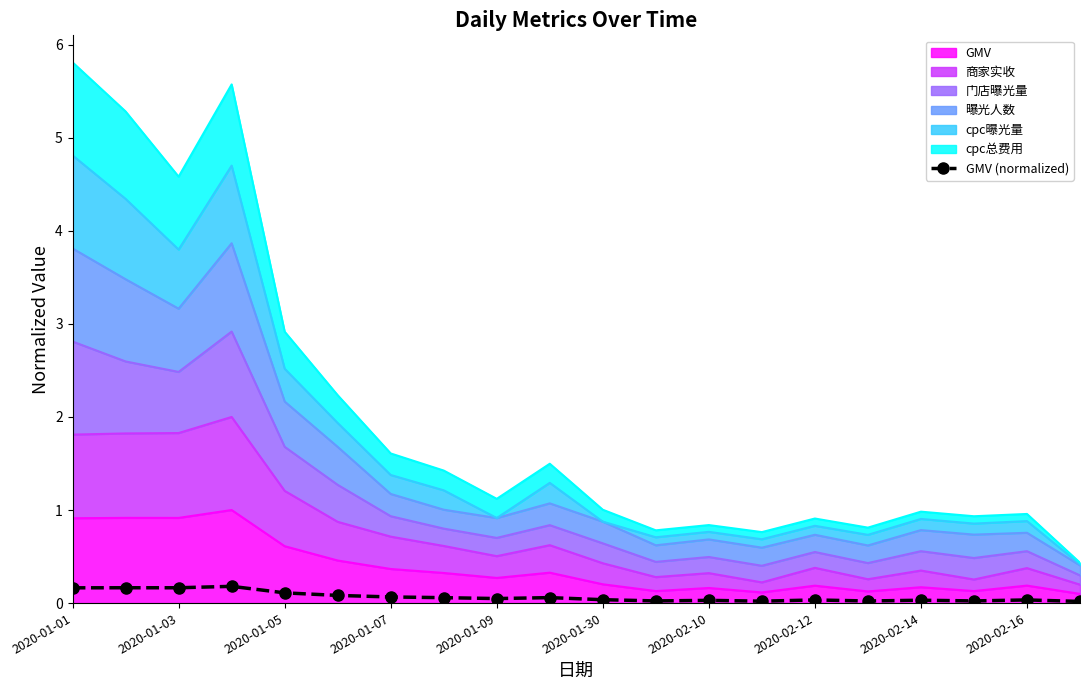

The chart shows a value of 0.2 at 2020-01-07. True or false?

True